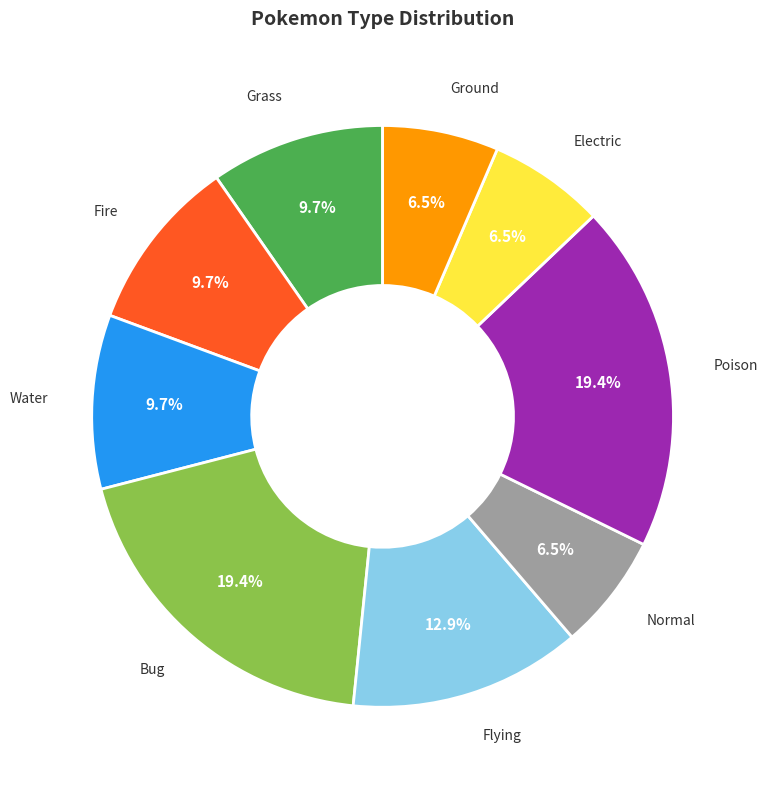

To the nearest percent, what is the combined percentage of Water and Bug?

29%